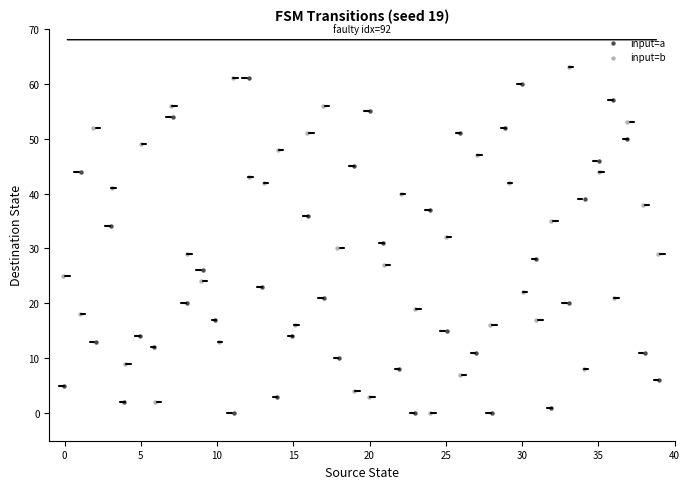

Which series has the largest Y range (max minus min)?

input=b